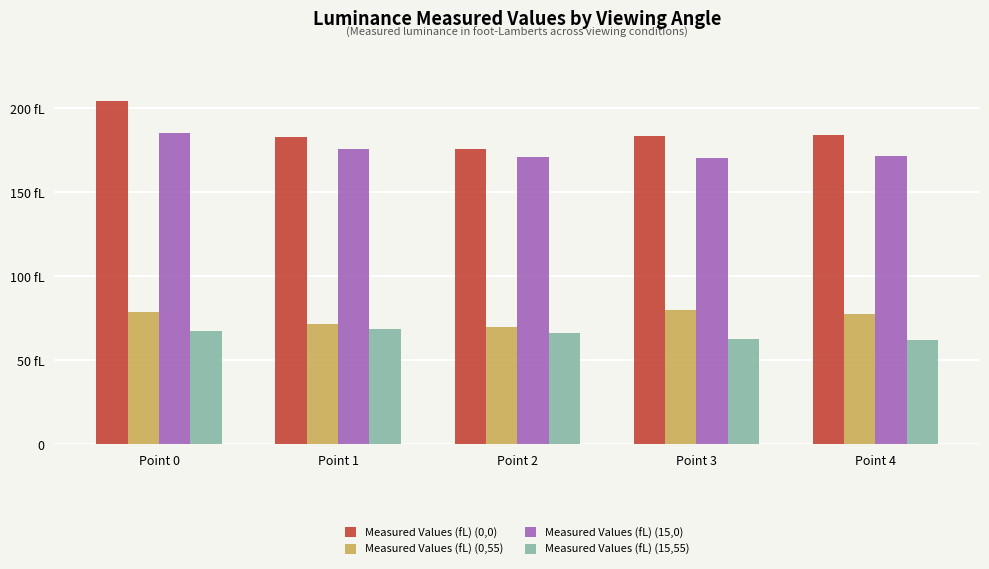

Between Point 1 and Point 2, which series saw the biggest shift?

Measured Values (fL) (0,0)